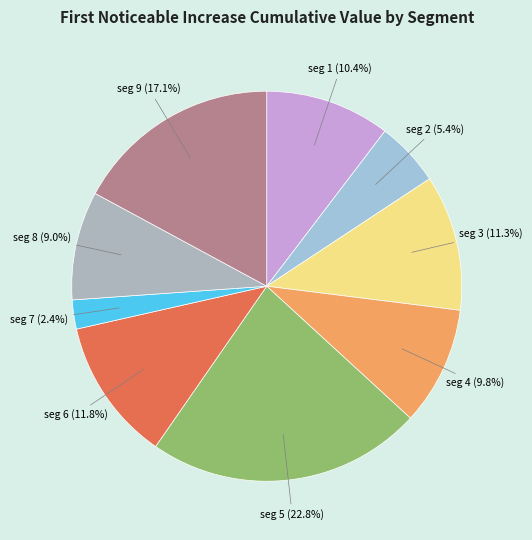

Which category has the smallest portion of the pie?

signal segment 7